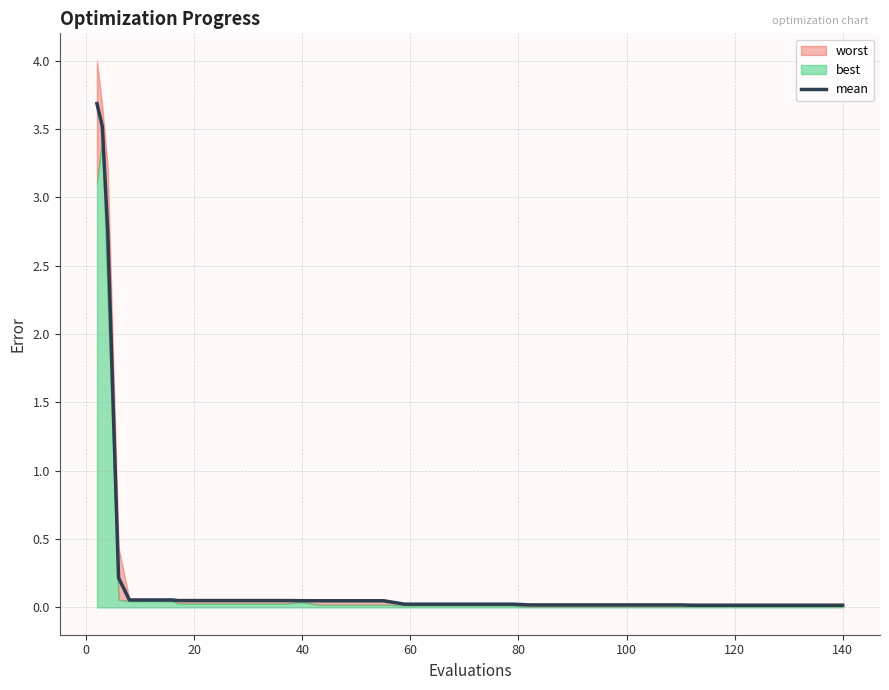

What is the highest value of the mean series?

3.7